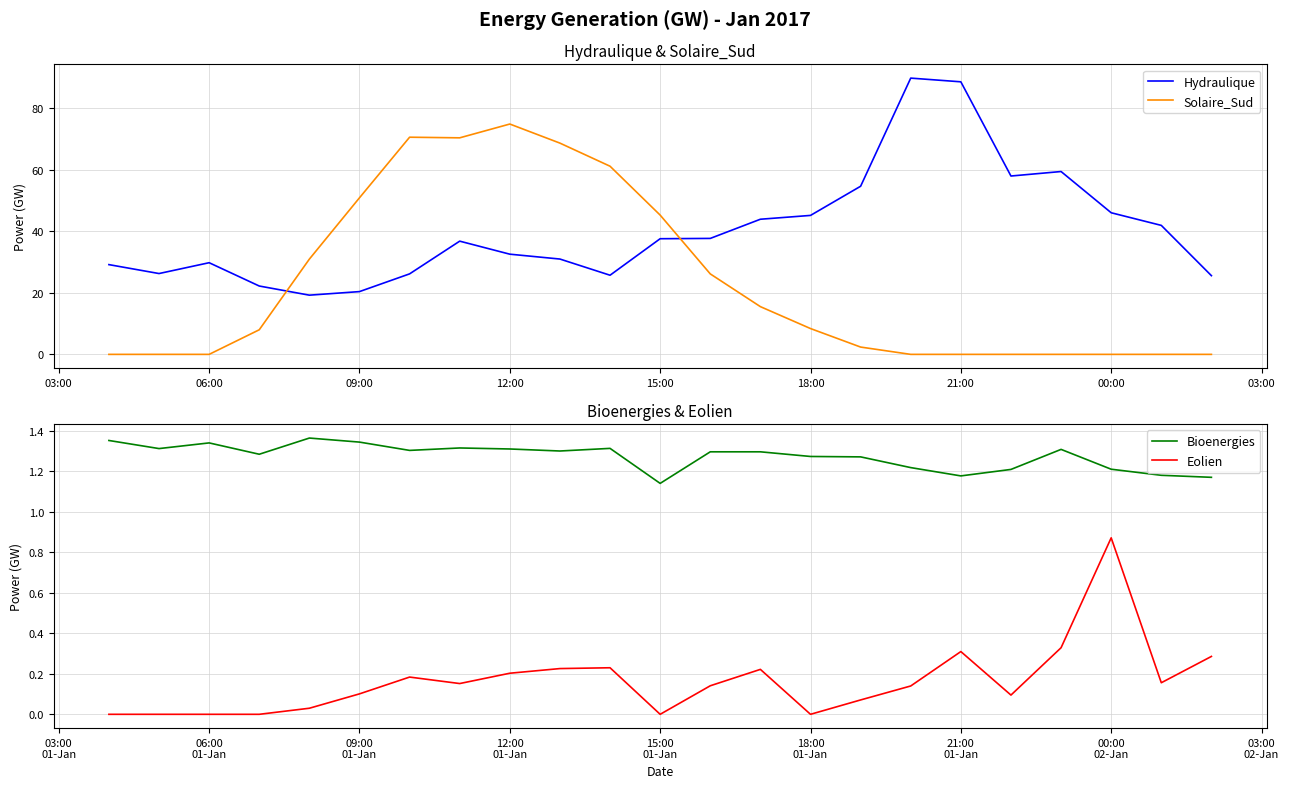

True or false: Hydraulique has a value of 51.7 at 06:00.

False